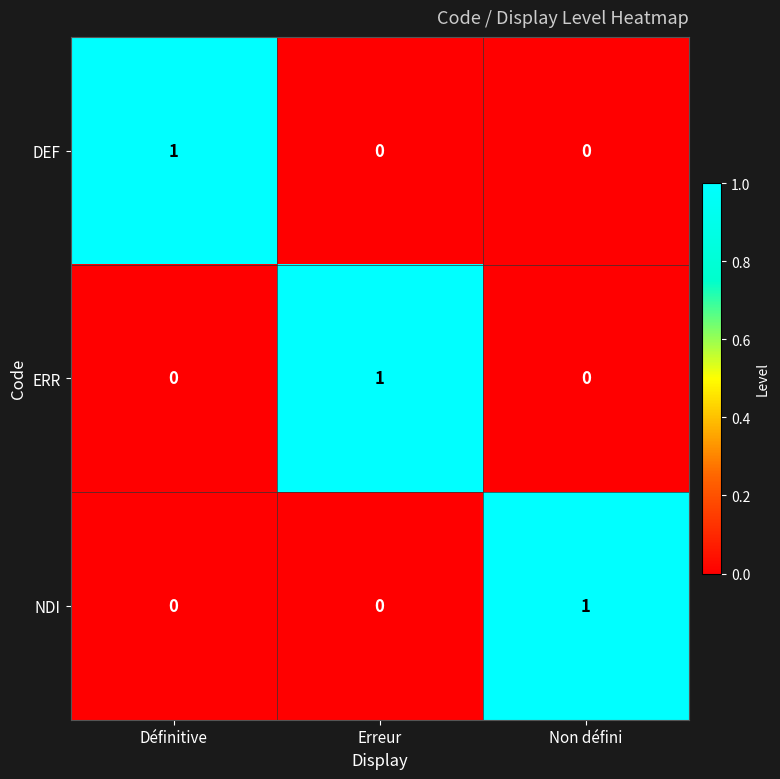

Reading right to left, transcribe all the data shown in this chart.

DEF: 0	0	1
ERR: 0	1	0
NDI: 1	0	0